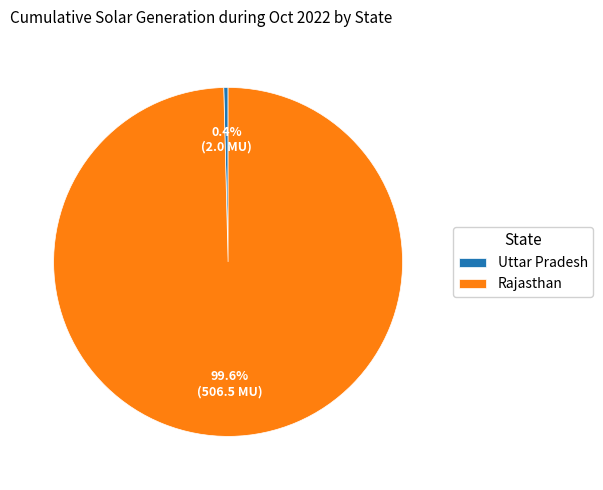

Combined, do Uttar Pradesh and Rajasthan account for over 50%?

Yes